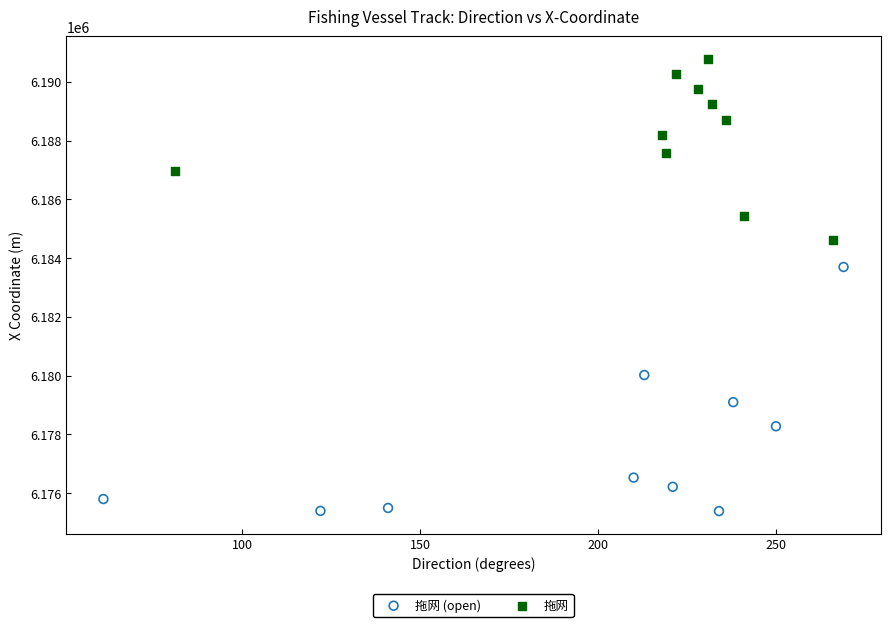

Which series contains the lowest Y value?

拖网 (open)